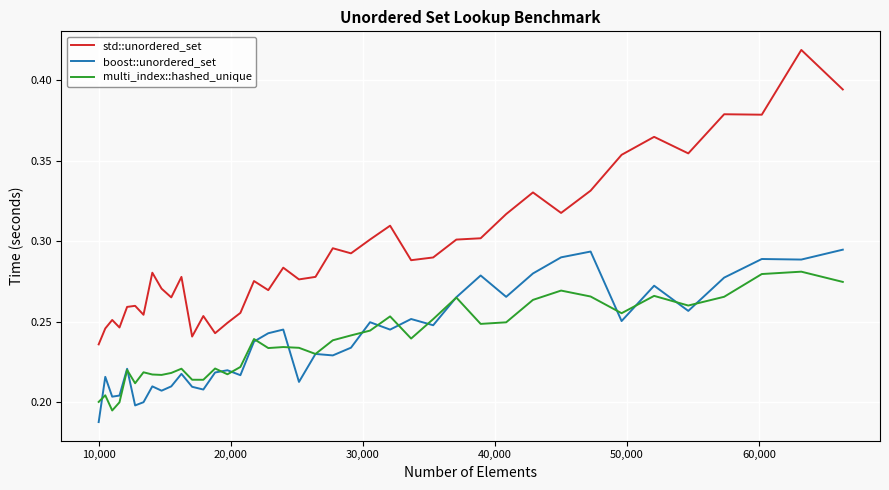

True or false: std::unordered_set and multi_index::hashed_unique intersect in this chart.

False